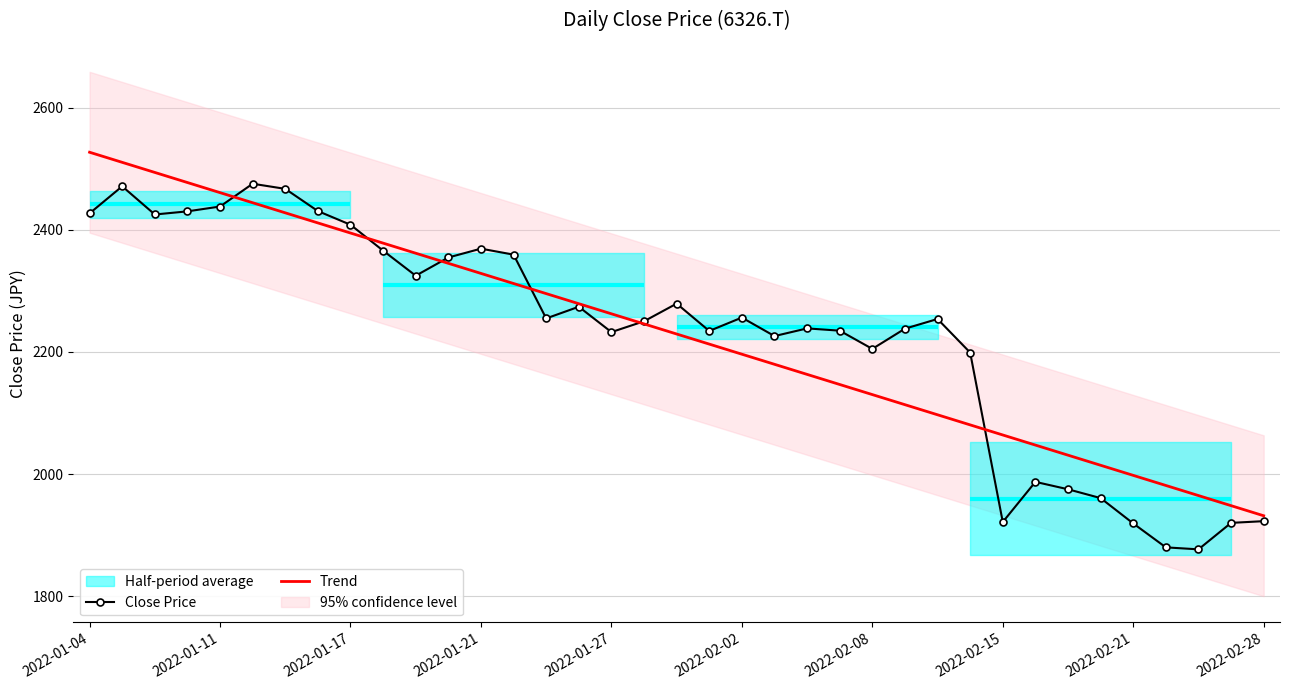

Where does the Close Price series first go above 2253?

2022-01-04